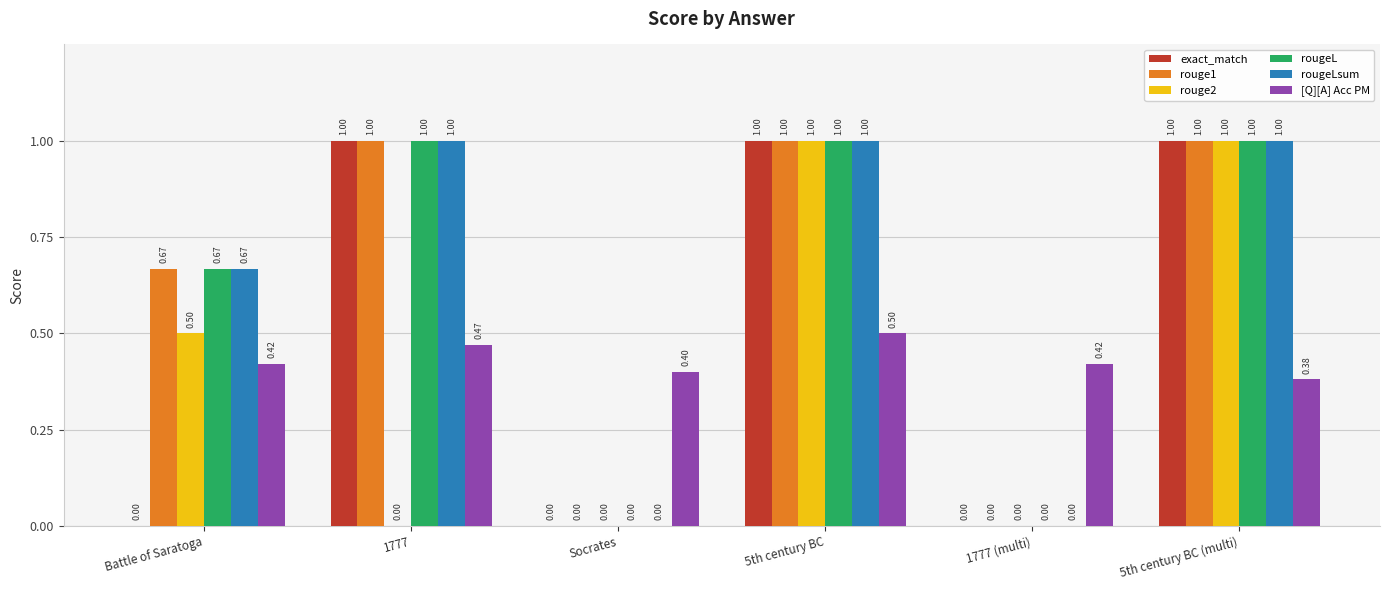

Is the value of rouge2 at 1777 (multi) greater than the value of rouge1 at Battle of Saratoga?

No